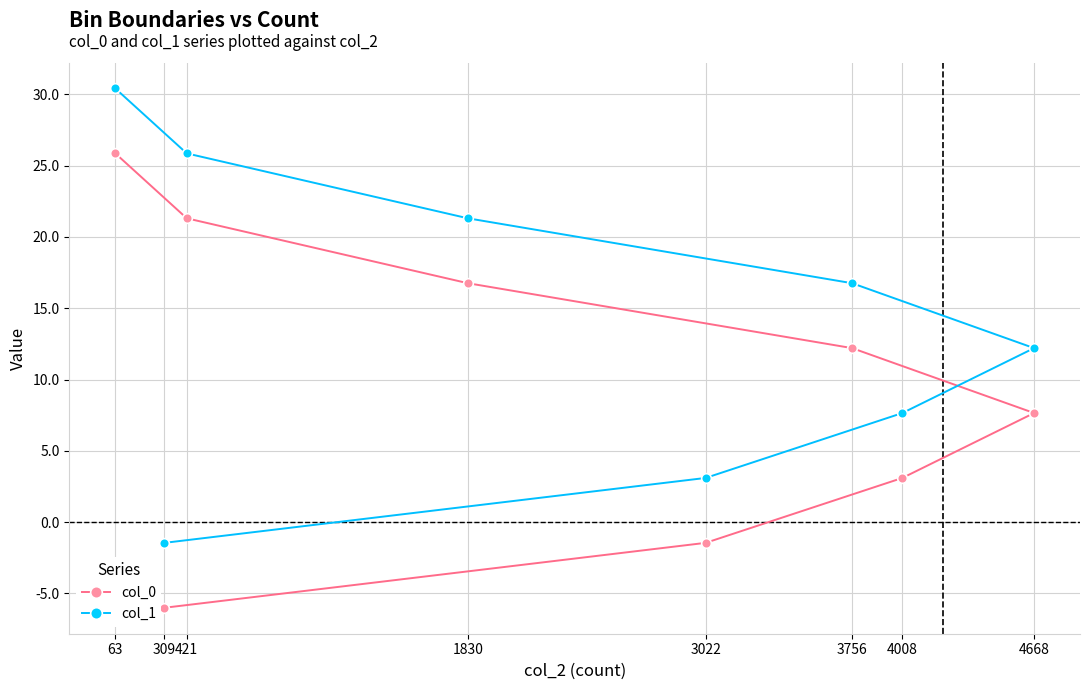

True or false: col_0 and col_1 intersect in this chart.

False